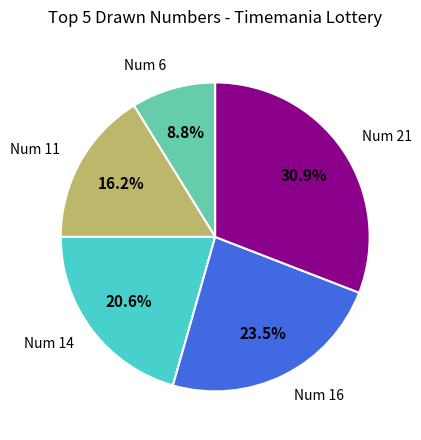

Is there any slice that represents more than half of the pie?

No